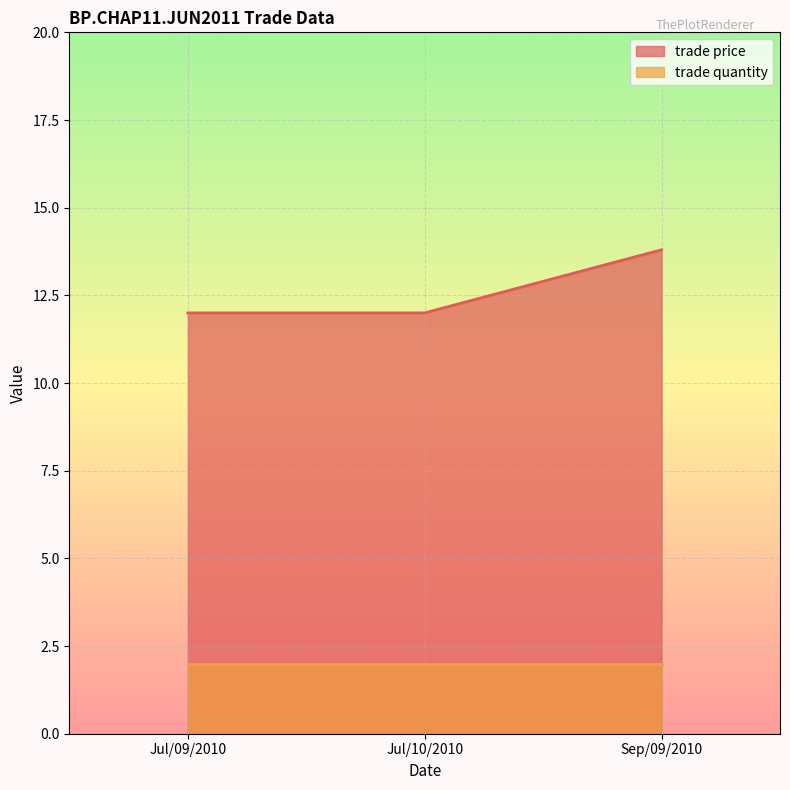

Which category has the lowest value across all series?

Jul/09/2010